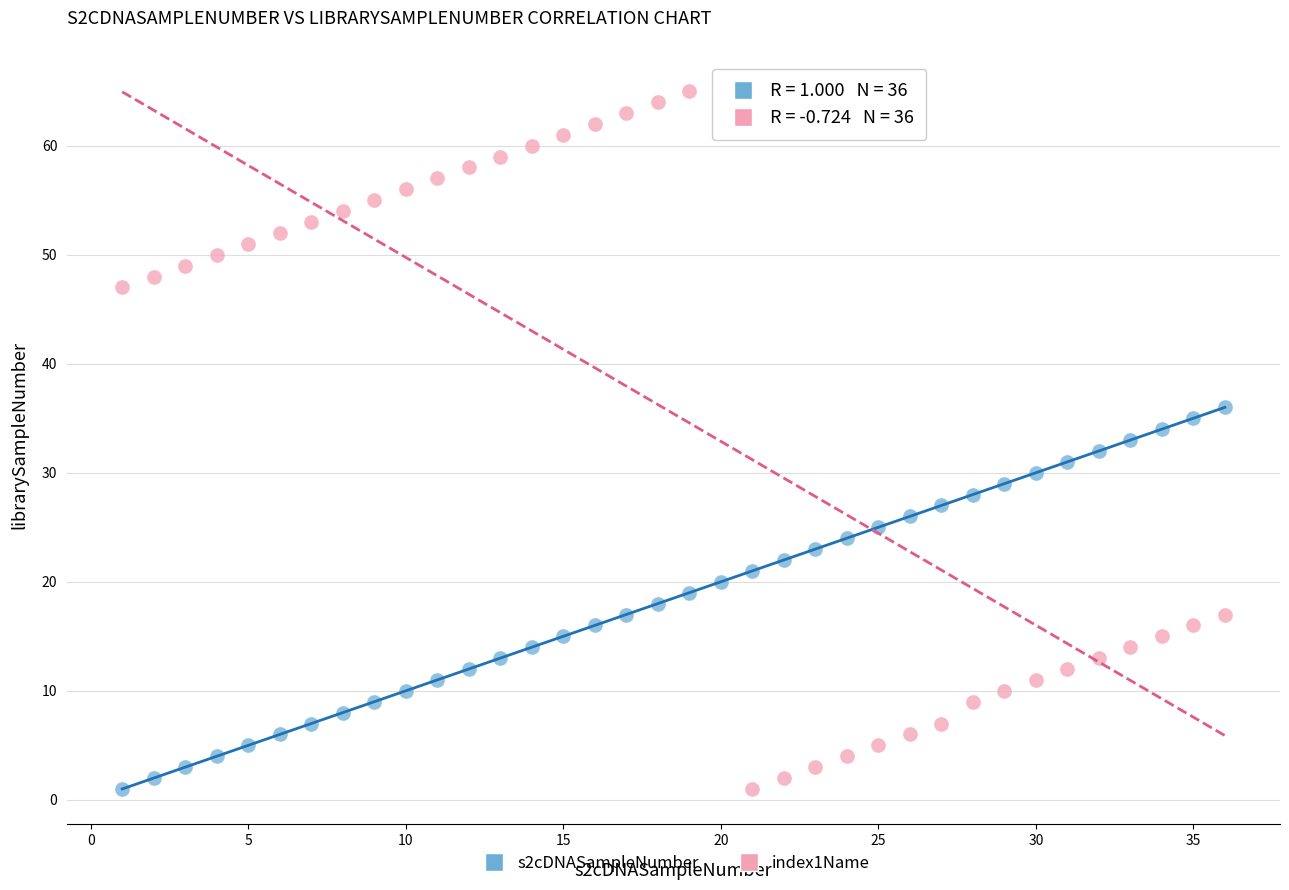

What is the X range (max minus min) for the scatter plot?

35